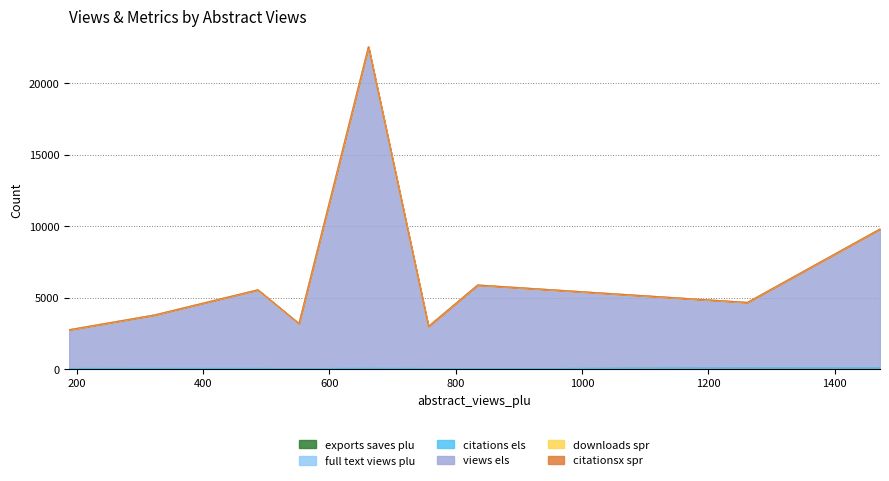

What is the spread (max minus min) of values at 552?

3153